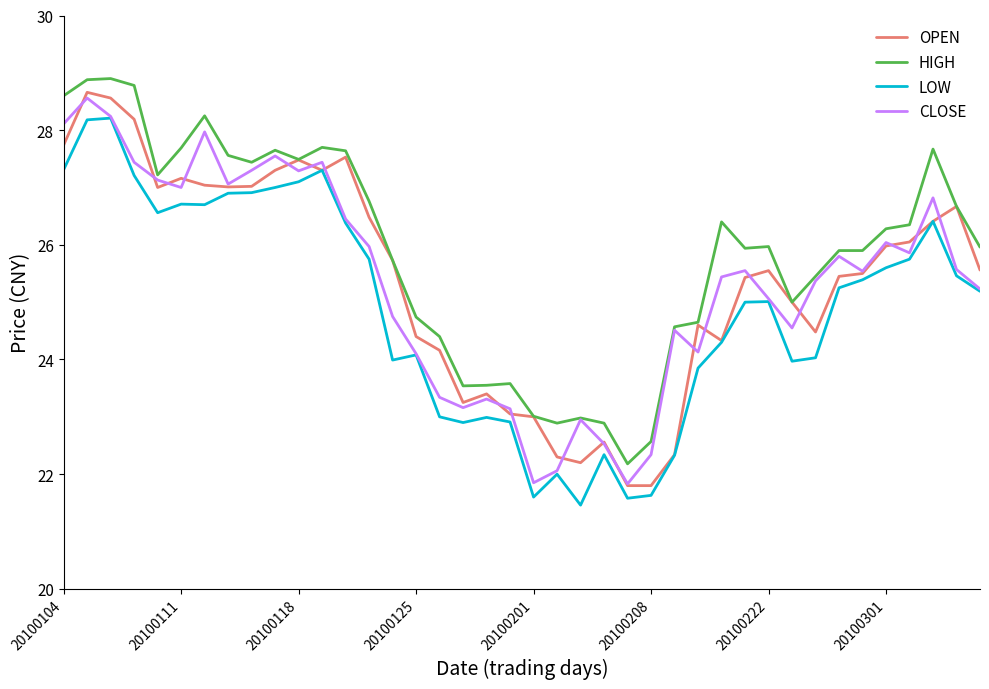

Count the number of data series in this chart.

4